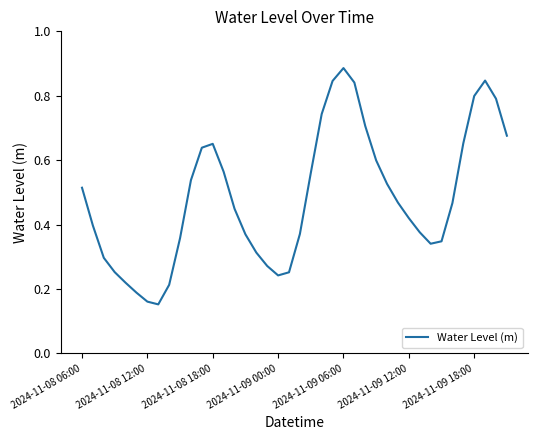

Count the number of data series in this chart.

1